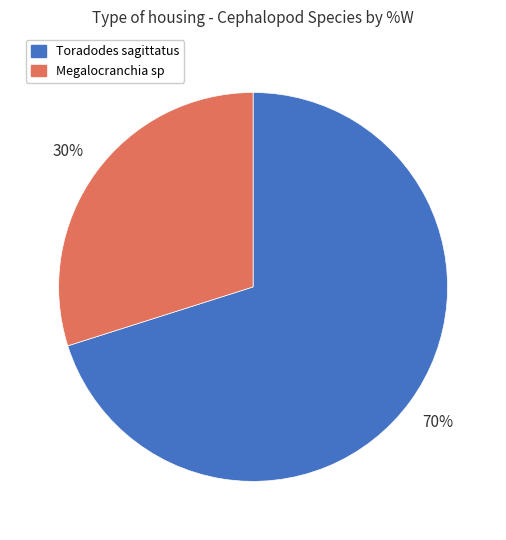

Does Megalocranchia sp represent more than half of the total?

No